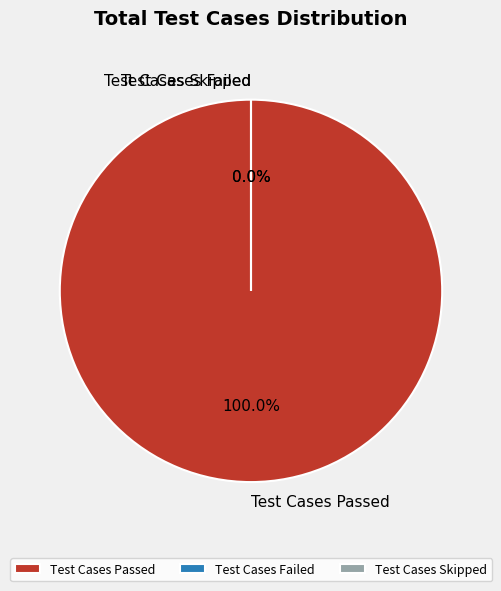

True or false: Test Cases Passed accounts for 100% of the total.

True